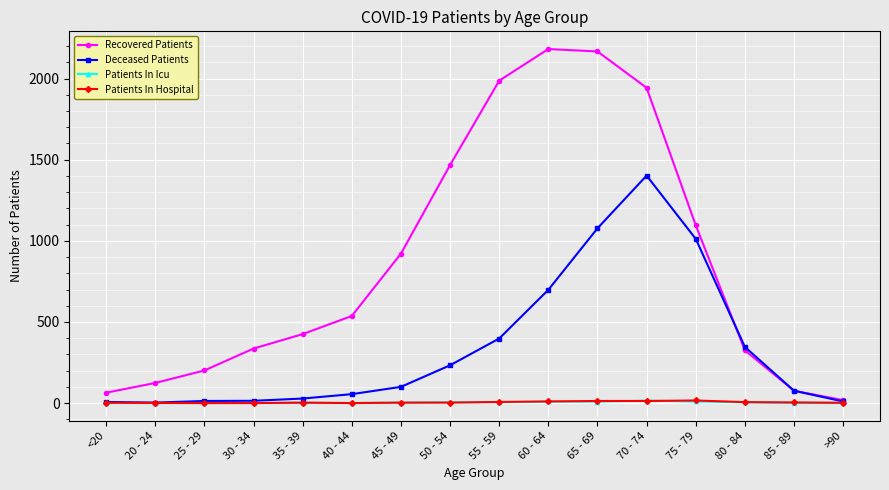

What are all the series names shown in the legend?

Recovered Patients, Deceased Patients, Patients In Icu, Patients In Hospital